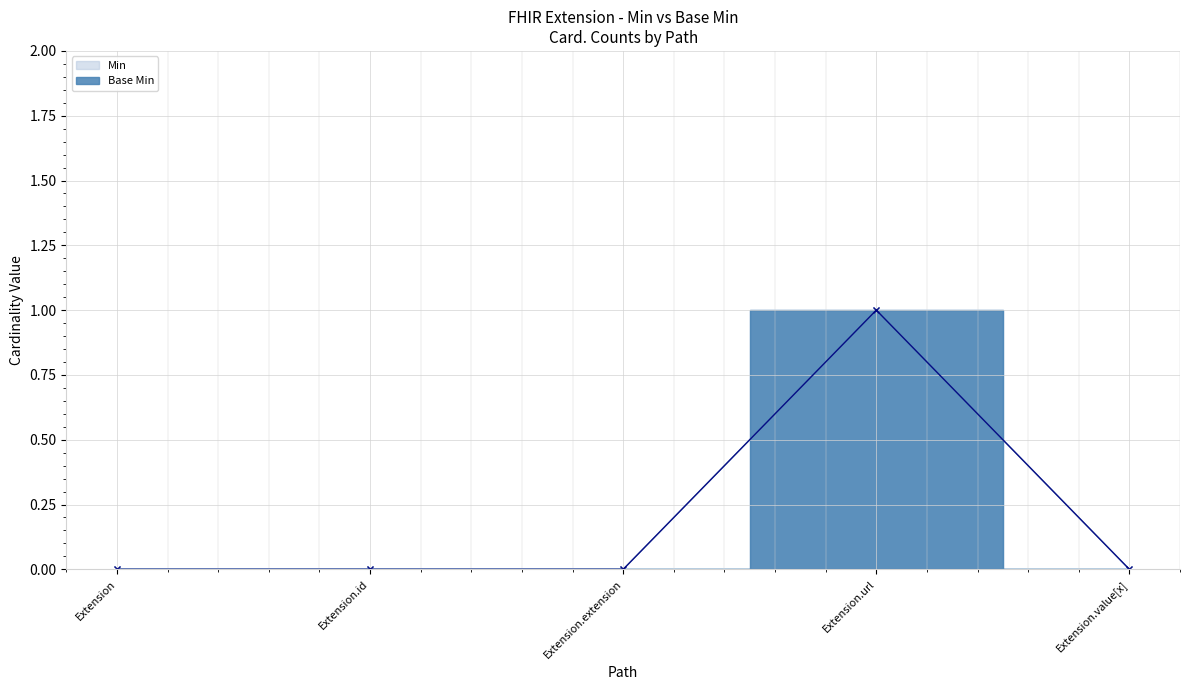

At which label is Min closest to 0?

Extension